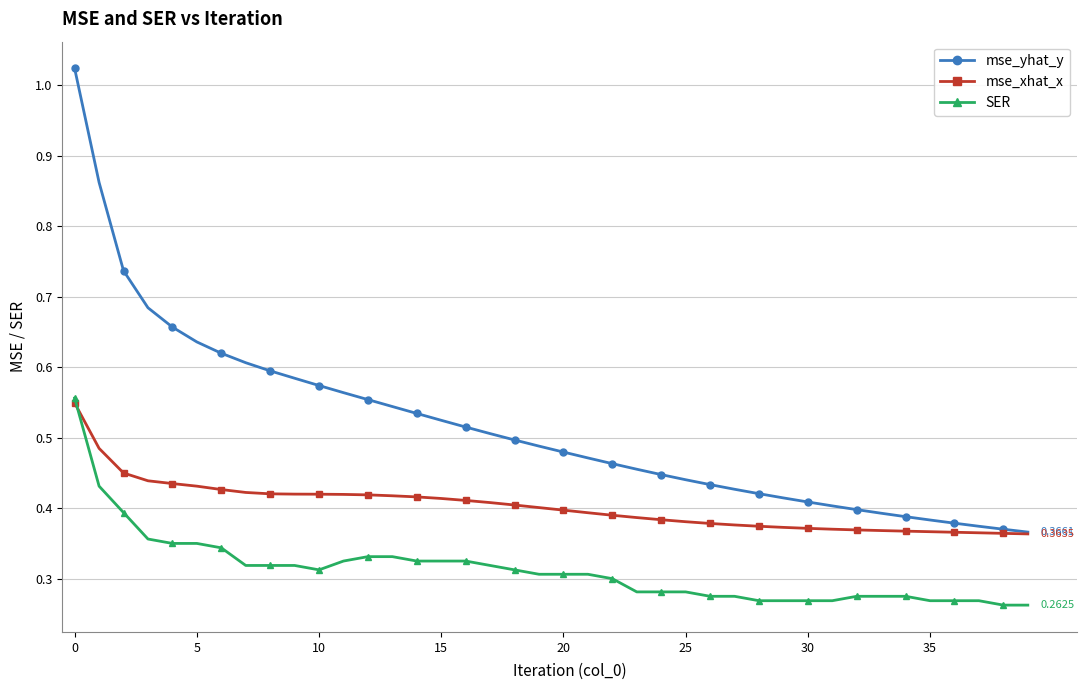

Which series has the largest total across all categories?

mse_yhat_y